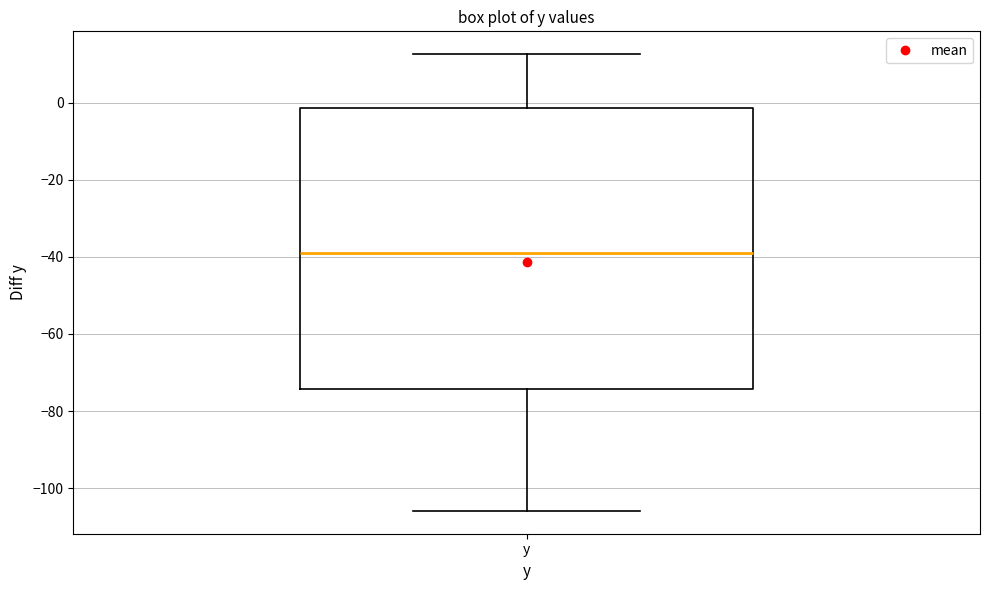

Read this box plot against the y-axis: the position of the median line, the range covered by the box, and the ends of both whiskers. The values are not printed on the chart, so give them approximately, as read against the axis.

median -40, box -74 to -2, whiskers -106 to 12